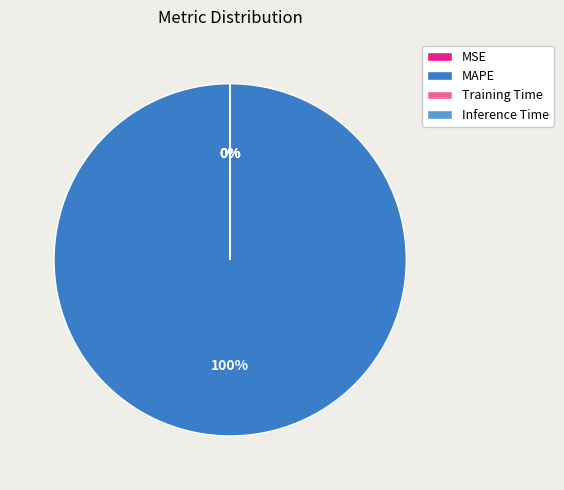

Which slice represents more than half of the pie?

MAPE